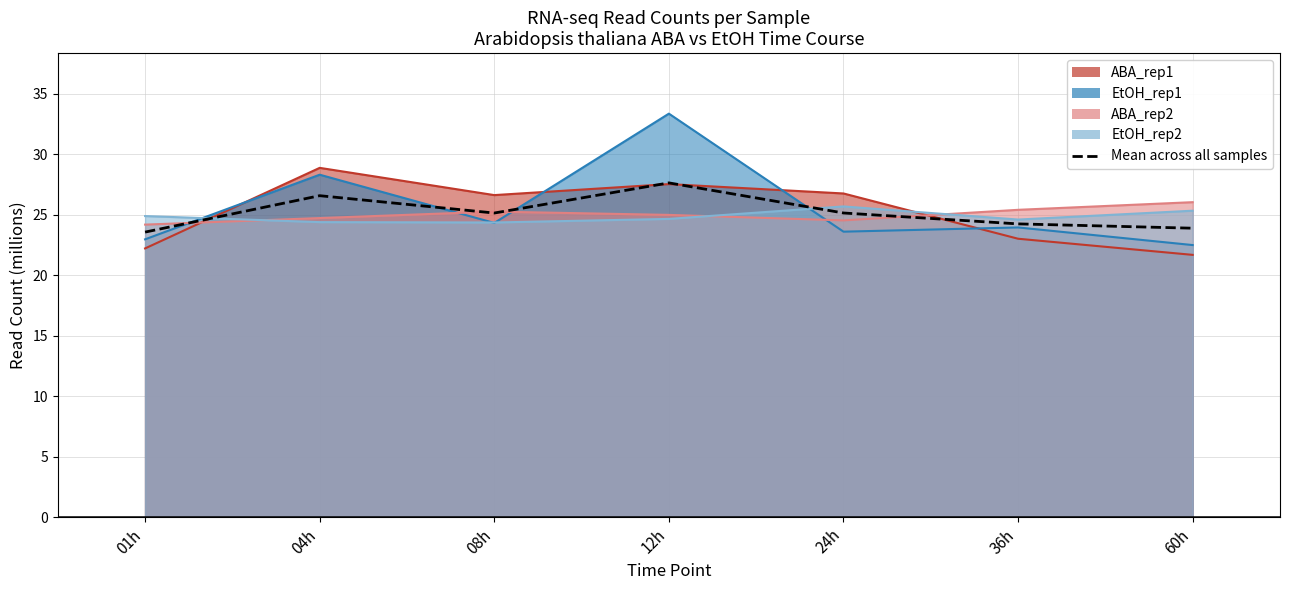

How many distinct data groups are displayed?

1